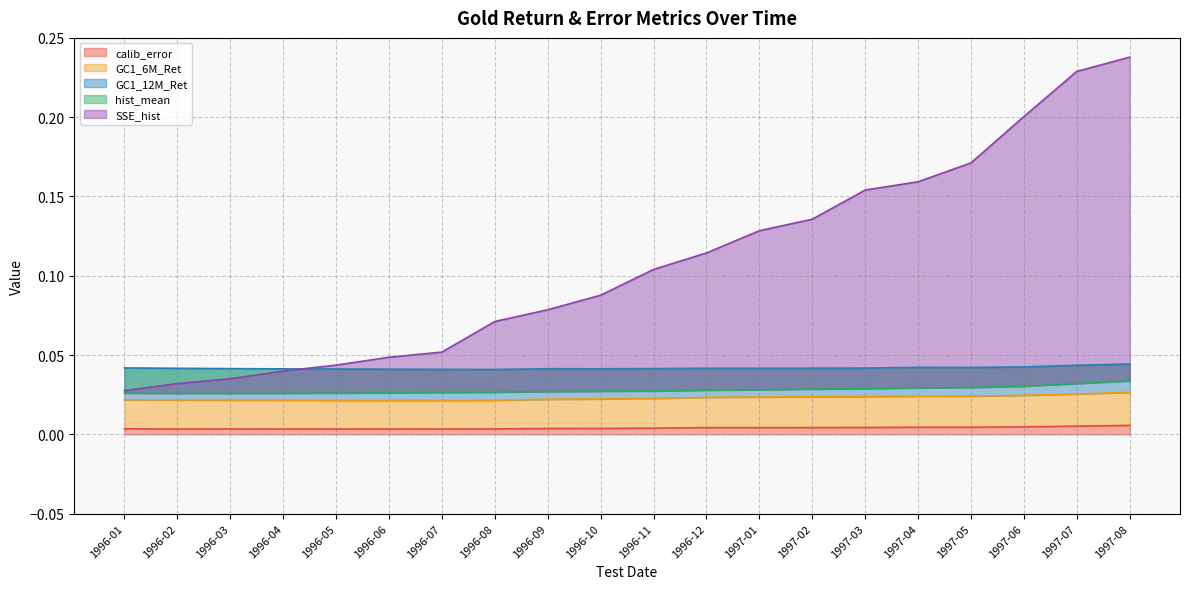

True or false: calib_error and GC1_6M_Ret intersect in this chart.

False